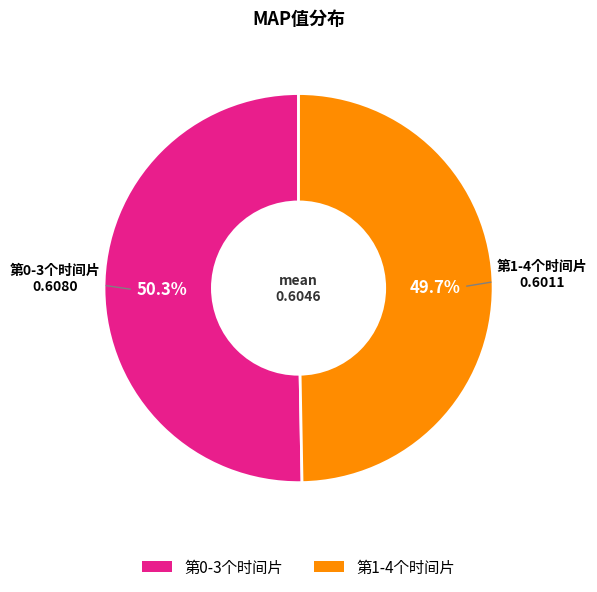

Is there a majority slice in this chart?

Yes